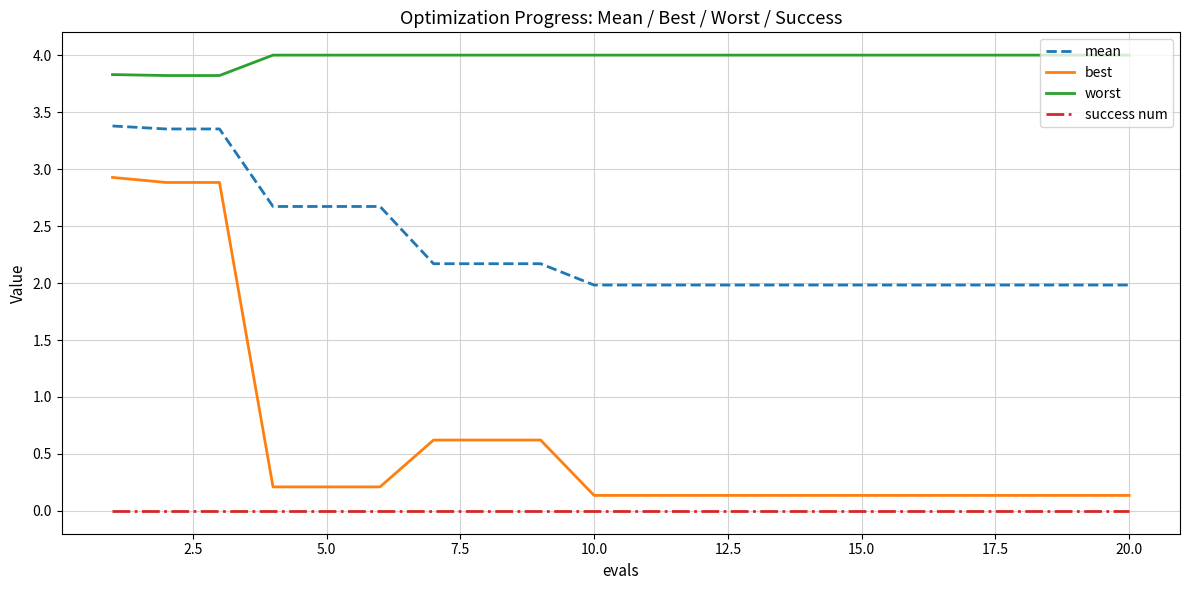

Count the number of categories in the chart.

20